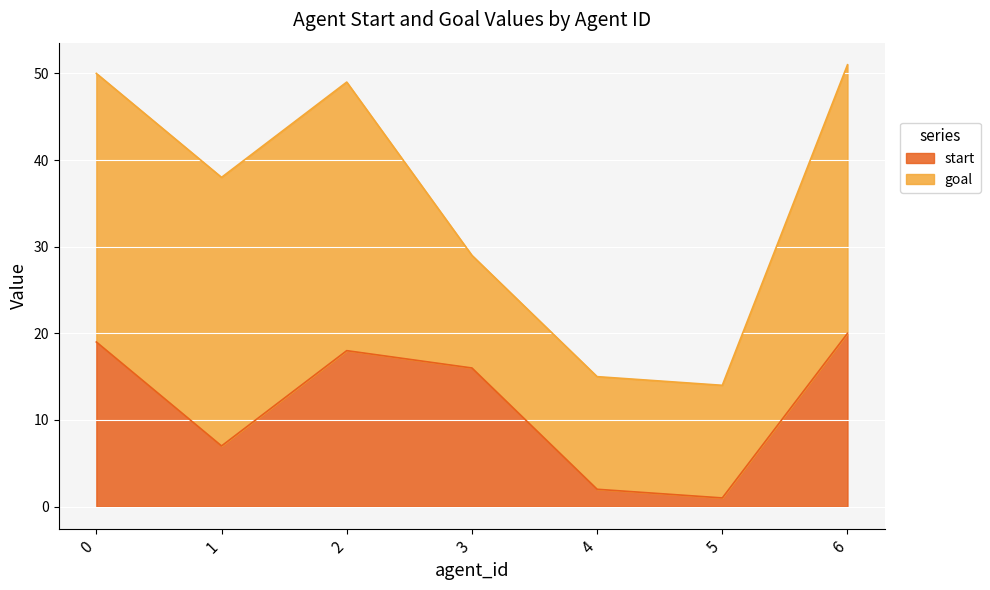

What is the difference between the maximum and minimum values in the start series?

19